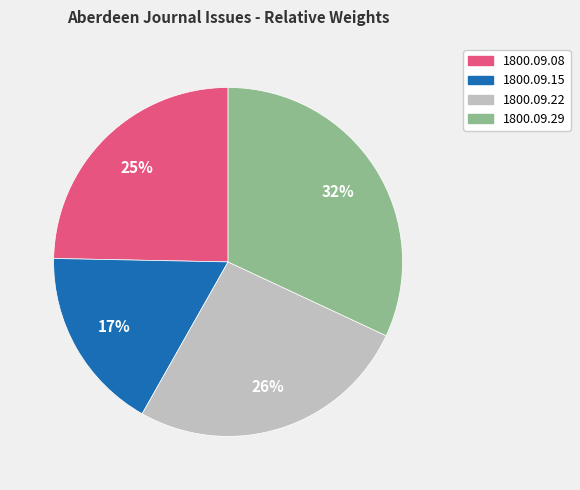

To the nearest percent, what is the difference between the largest and smallest slice percentages?

15%